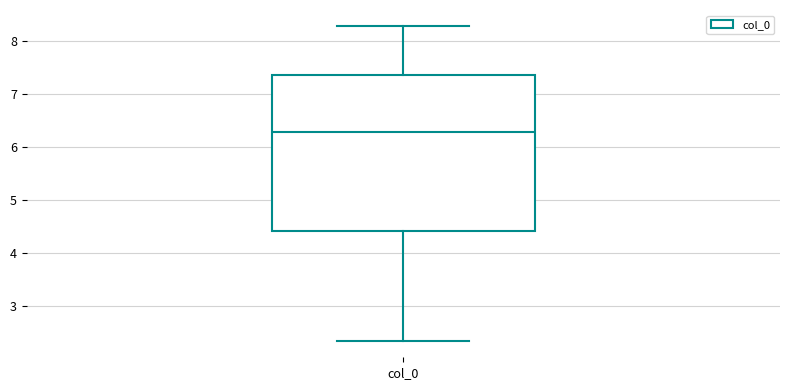

Transcribe this box plot: give where the median line is, the range the box spans, and where the two whiskers end, as read against the y-axis. The values are not printed on the chart, so give them approximately, as read against the axis.

median 6.3, box 4.4 to 7.4, whiskers 2.3 to 8.3